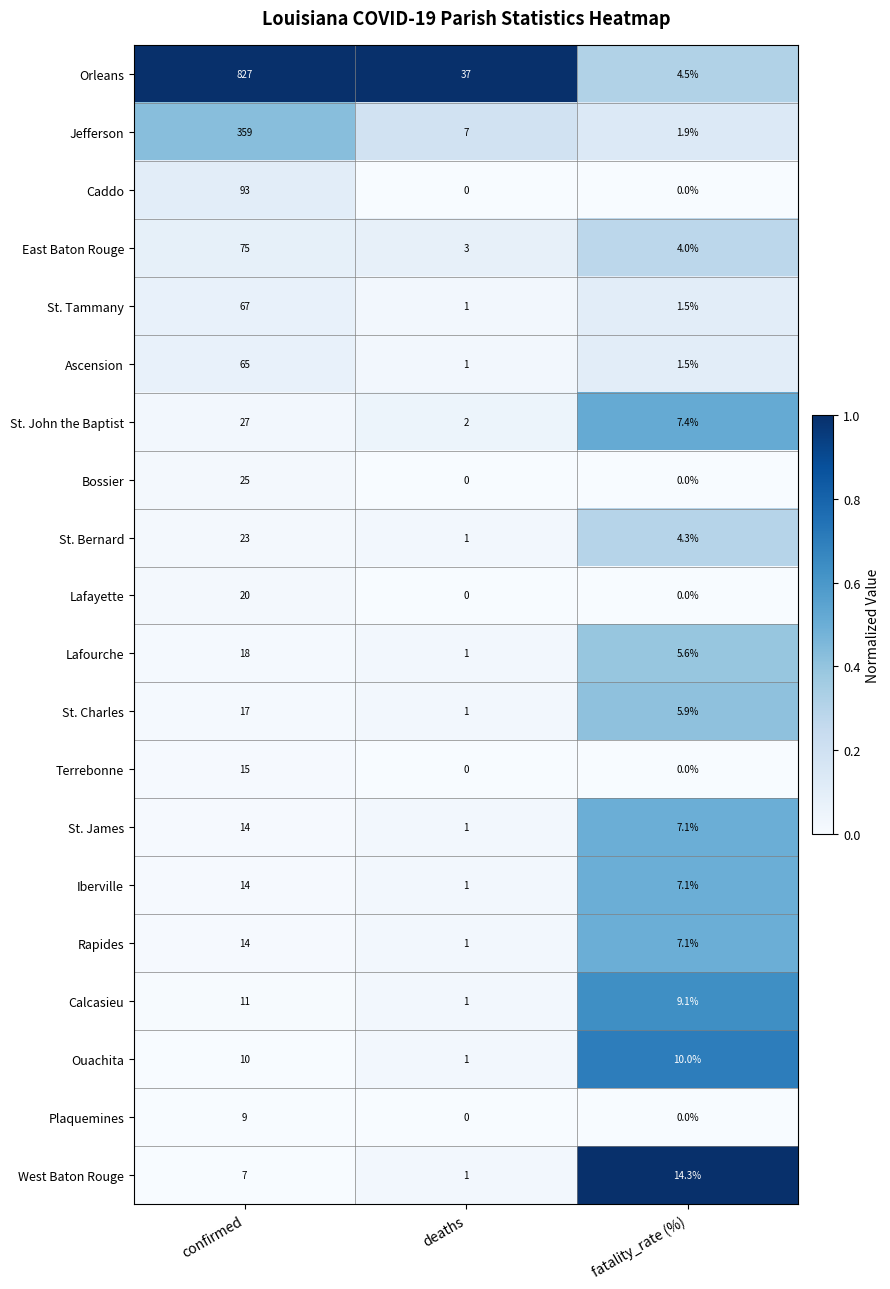

True or false: Orleans has a value of 1134.9 at confirmed.

False